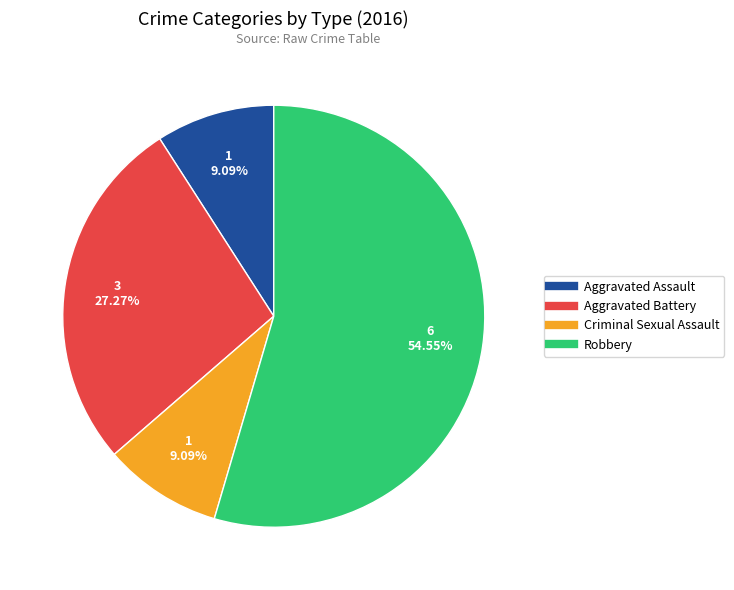

The Robbery slice represents 44% of the pie. True or false?

False